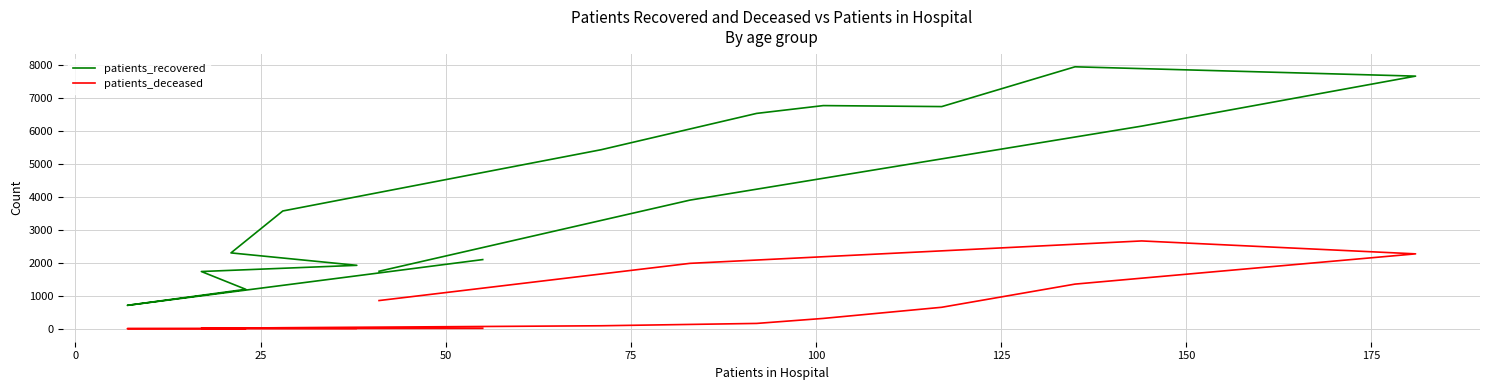

How many interior local valleys does the patients_deceased series have?

1